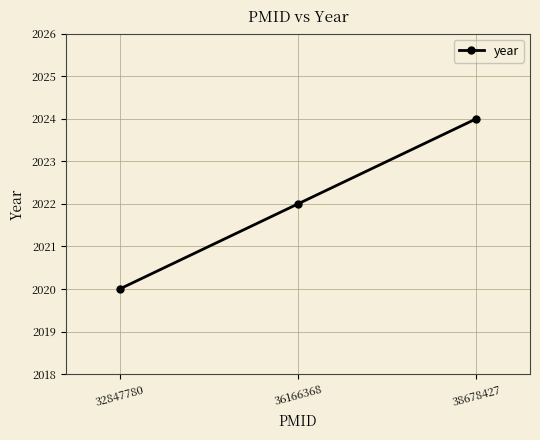

True or false: the data shows 2020 at 32847780.

True